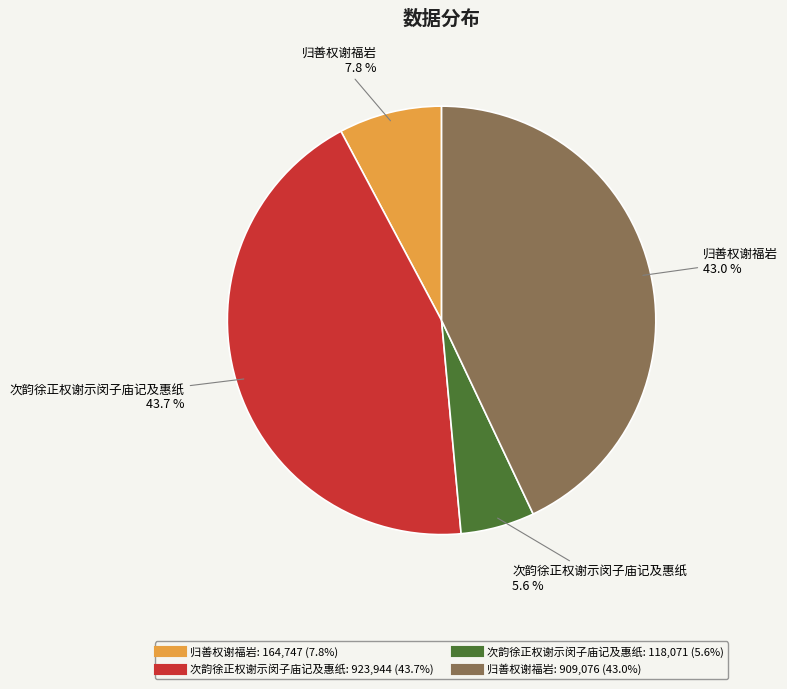

Is there any slice that represents more than half of the pie?

No